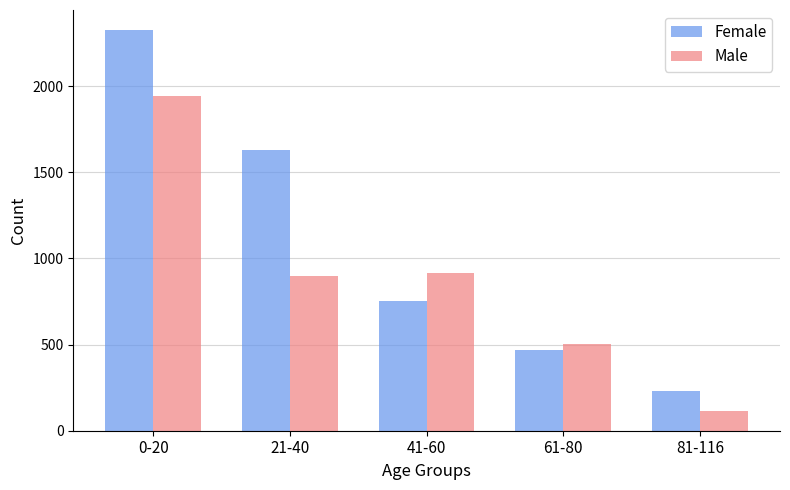

True or false: Male has a value of 459 at 41-60.

False